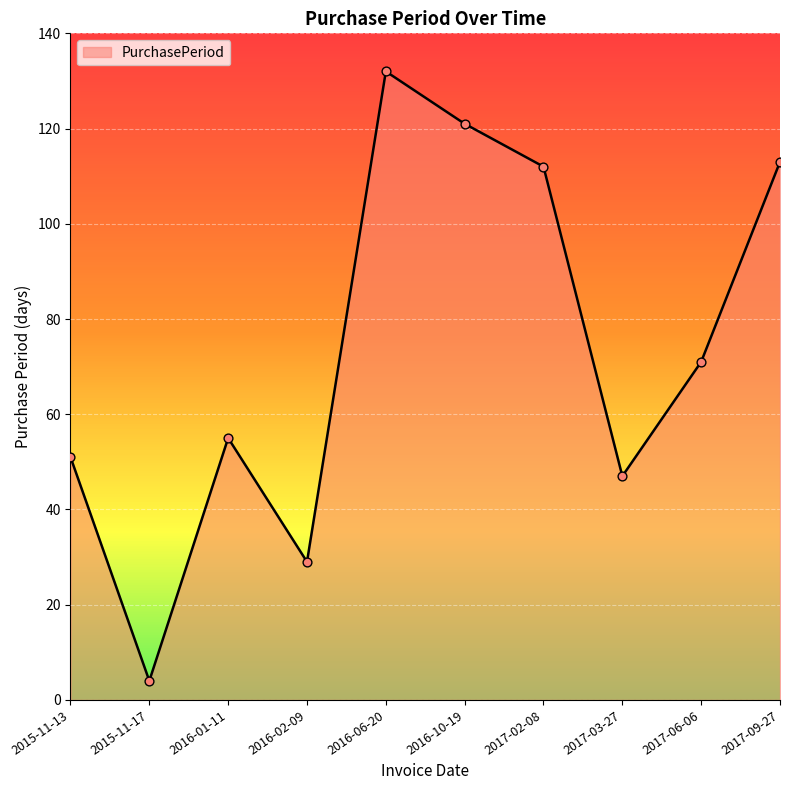

Between 2016-10-19 and 2017-09-27, which is larger?

2016-10-19